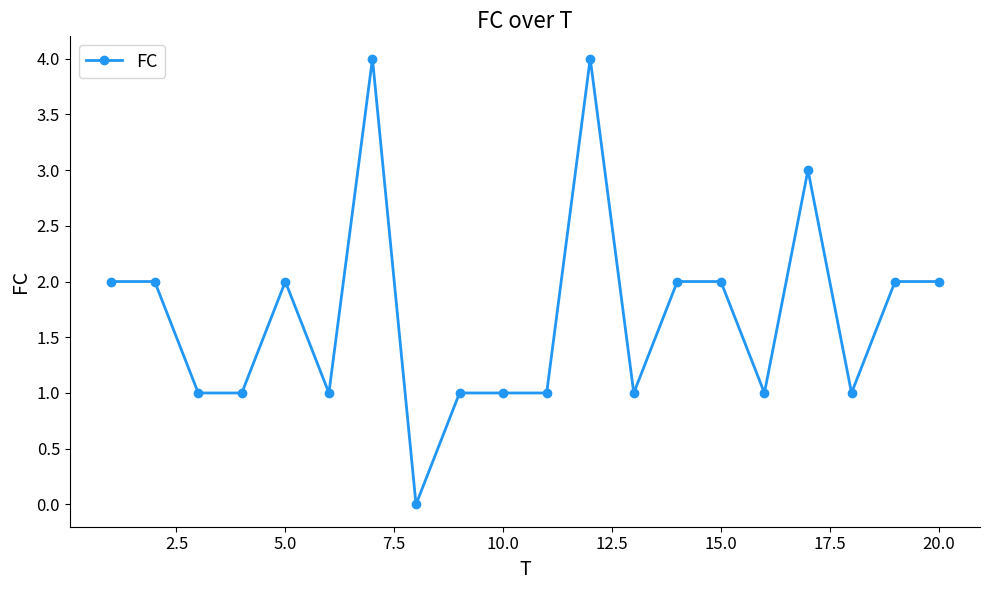

What is the value of the 10th point from the left?

1